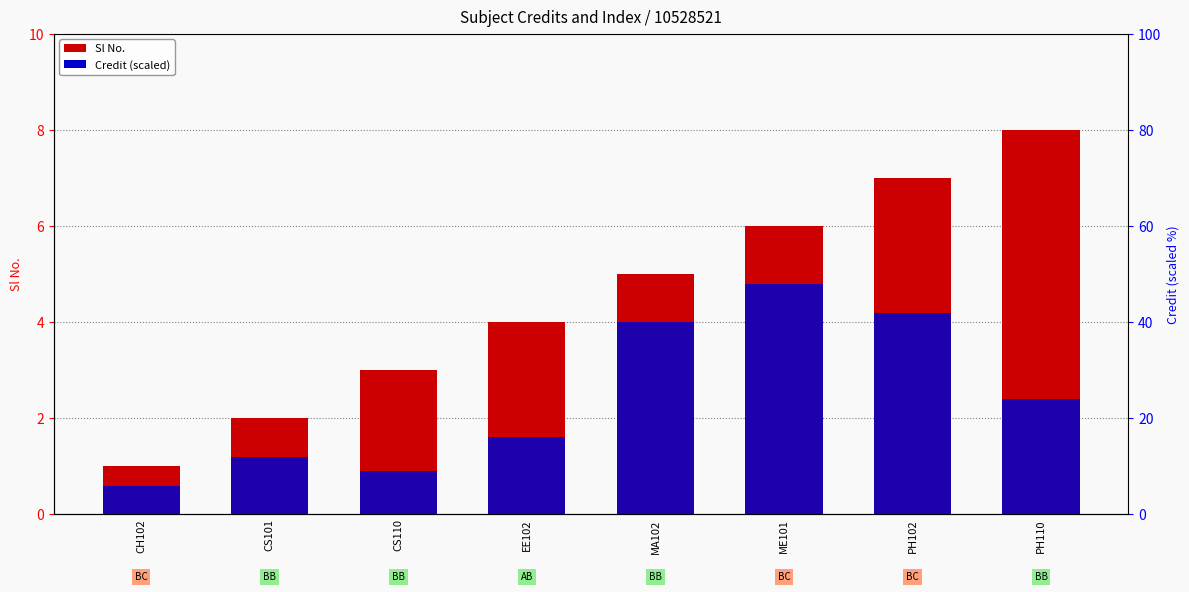

What is the value of the Sl No. bar at the 3rd from the left?

3.0